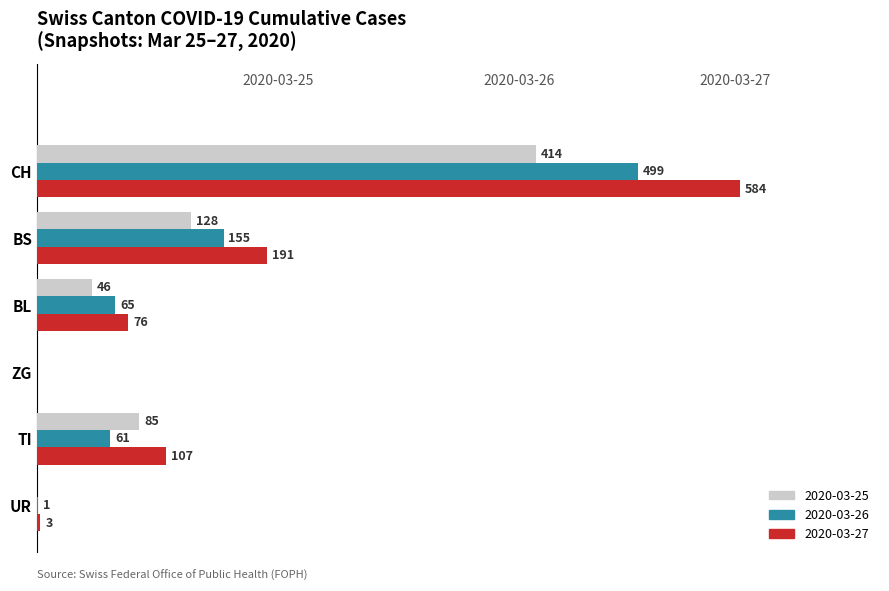

Between TI and ZG, which series saw the biggest shift?

2020-03-27